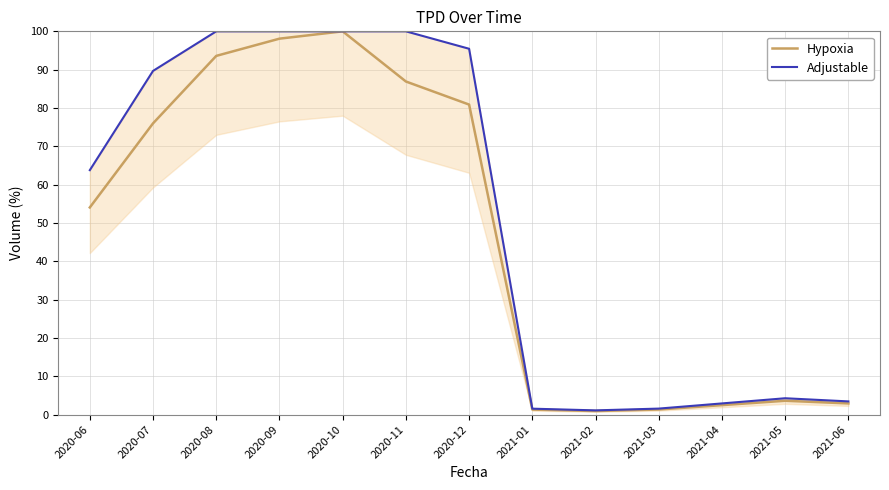

Where is the first local maximum for Hypoxia?

2020-10